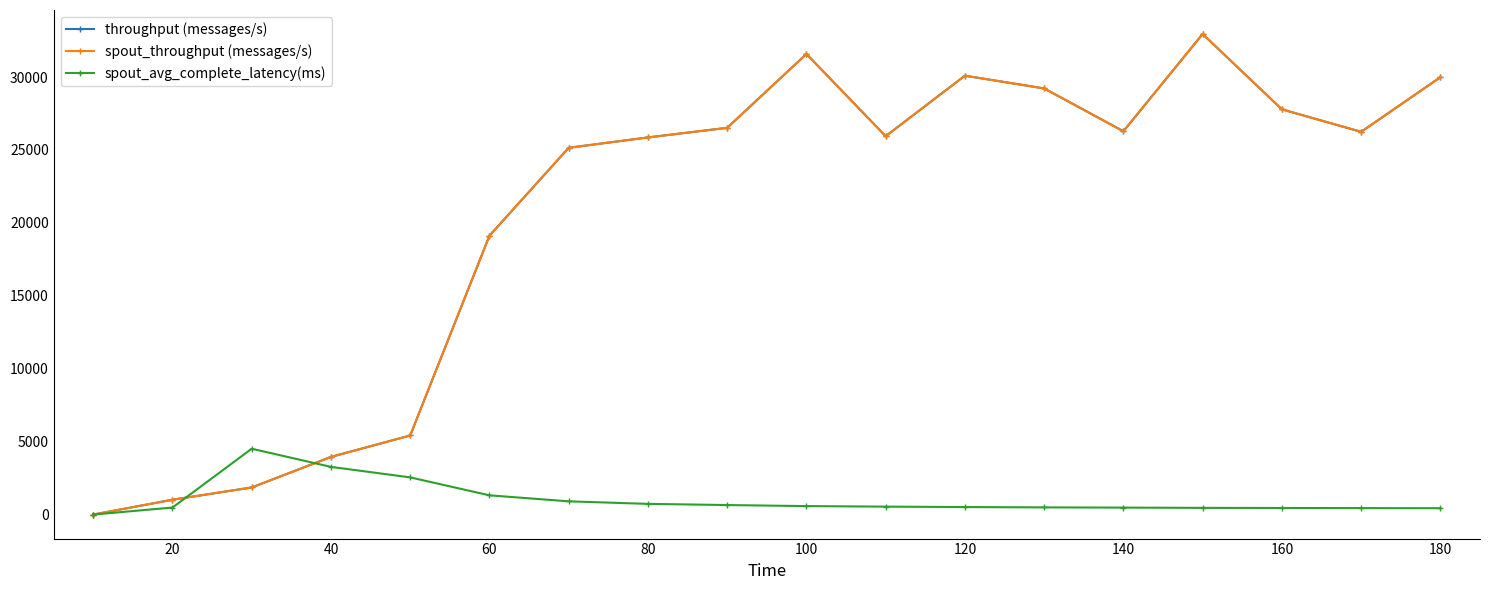

Is this an area chart (filled region under the line)?

No